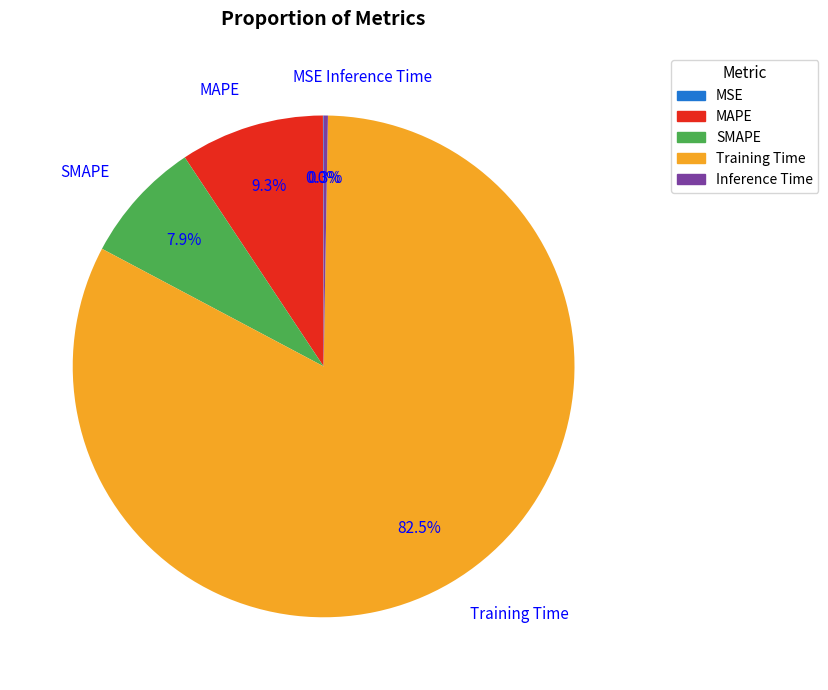

Is there any slice that represents more than half of the pie?

Yes